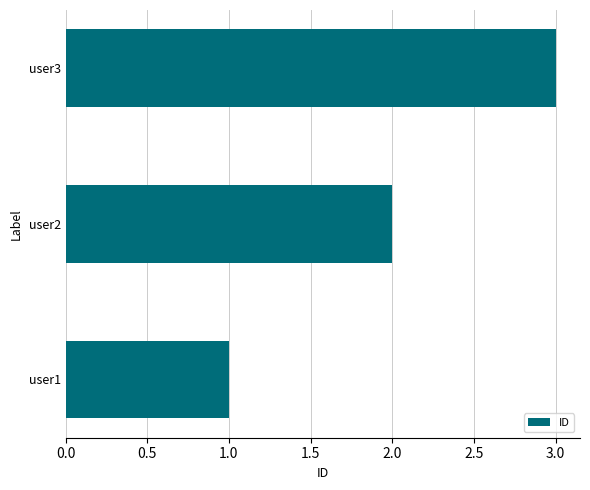

Which has a higher value, user3 or user2?

user3